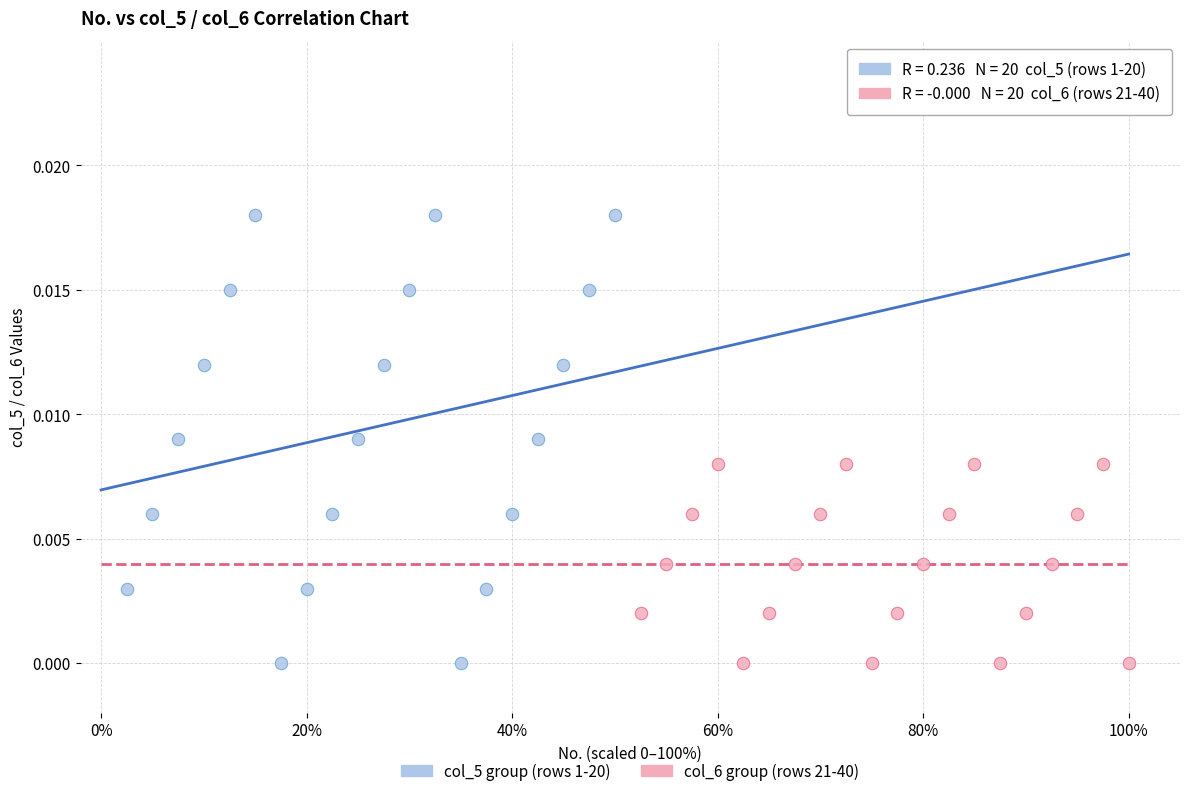

Which series has the largest Y range (max minus min)?

col_5 group (rows 1-20)